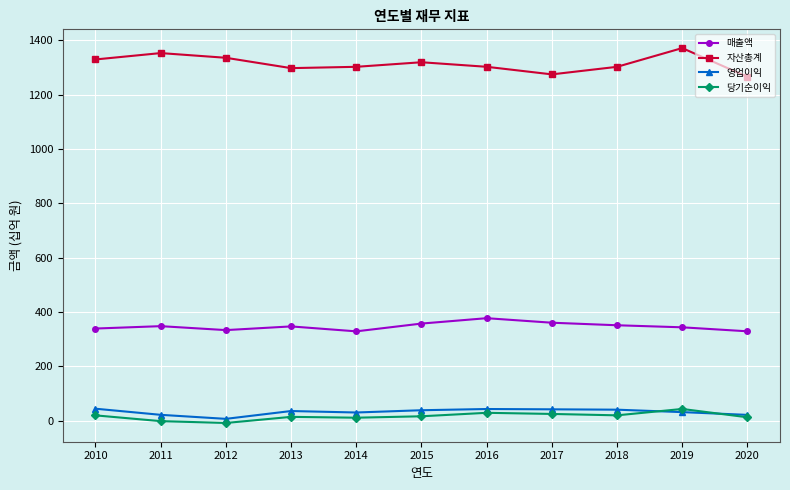

How many lines are shown in the chart?

4